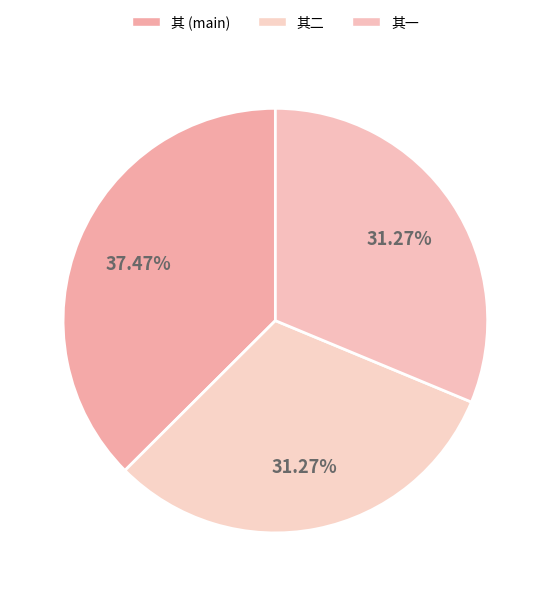

How many slices are in this pie chart?

3